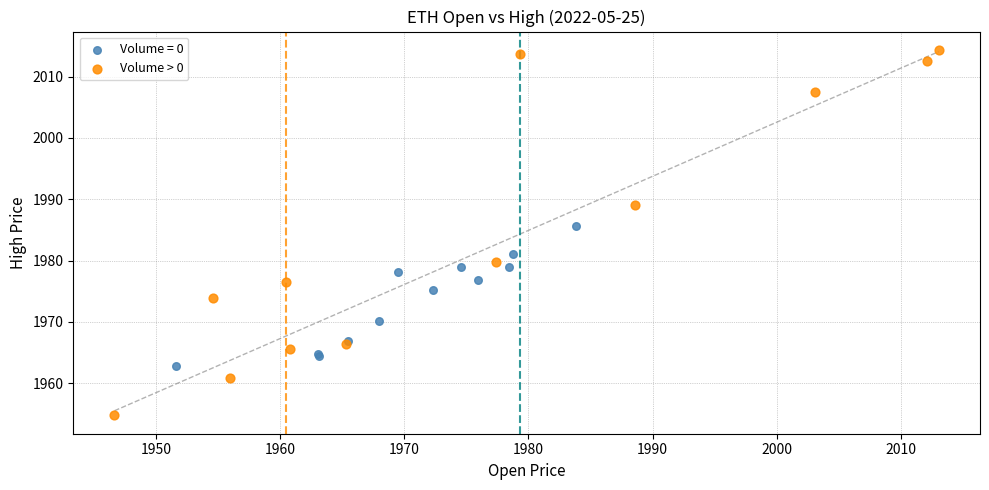

Which series reaches the maximum Y coordinate?

Volume > 0